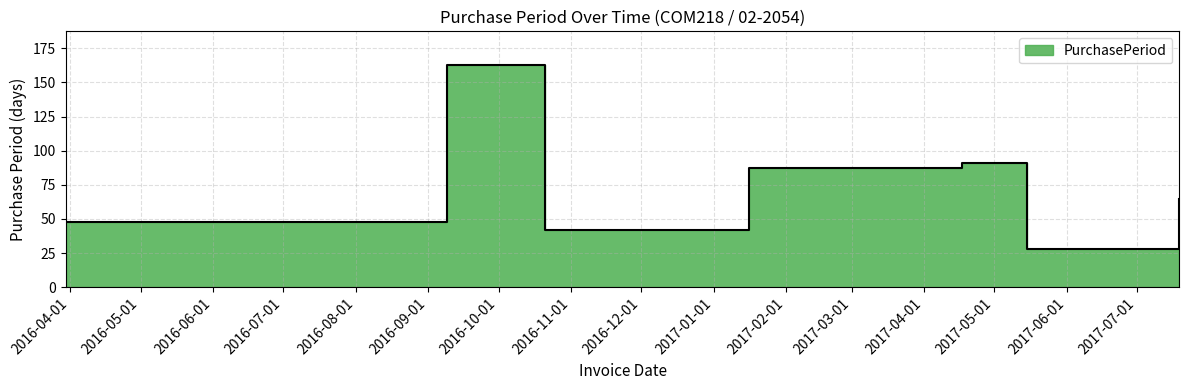

Does the chart have visible grid lines?

Yes